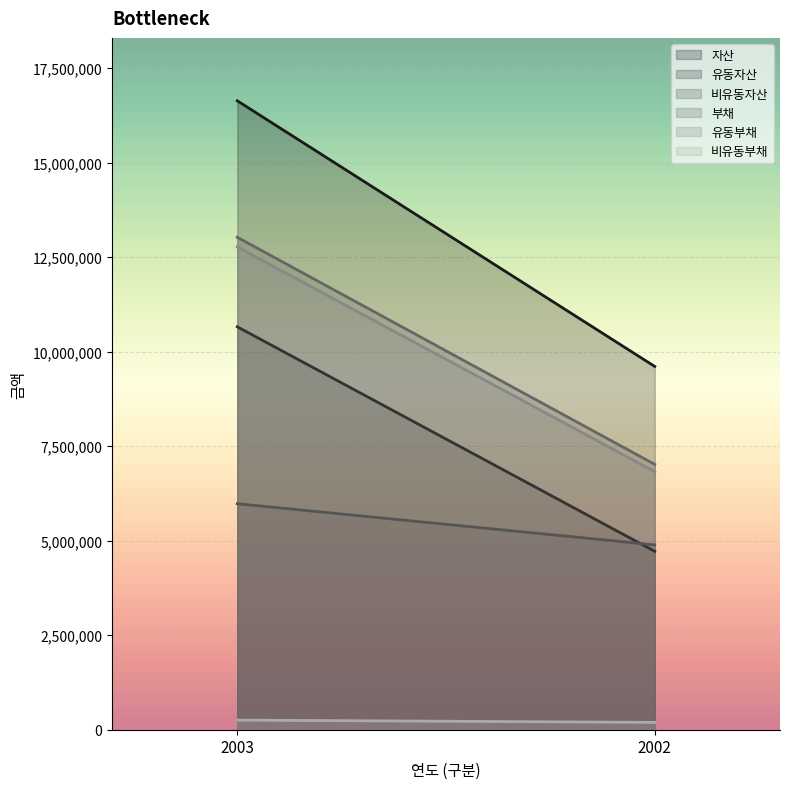

Which category has the highest value in the 유동부채 series?

2003